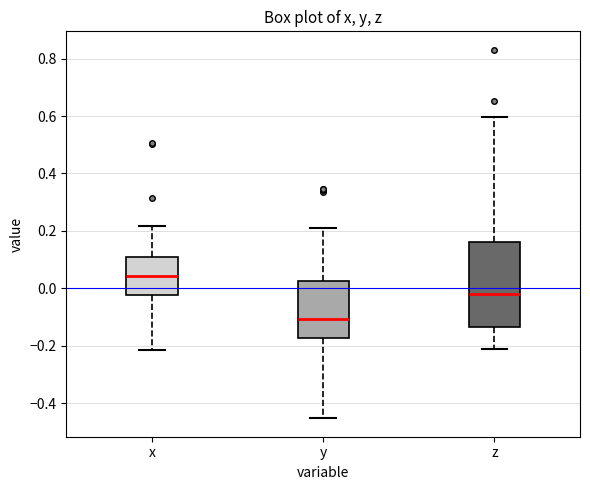

Which box's median line is the lowest?

y